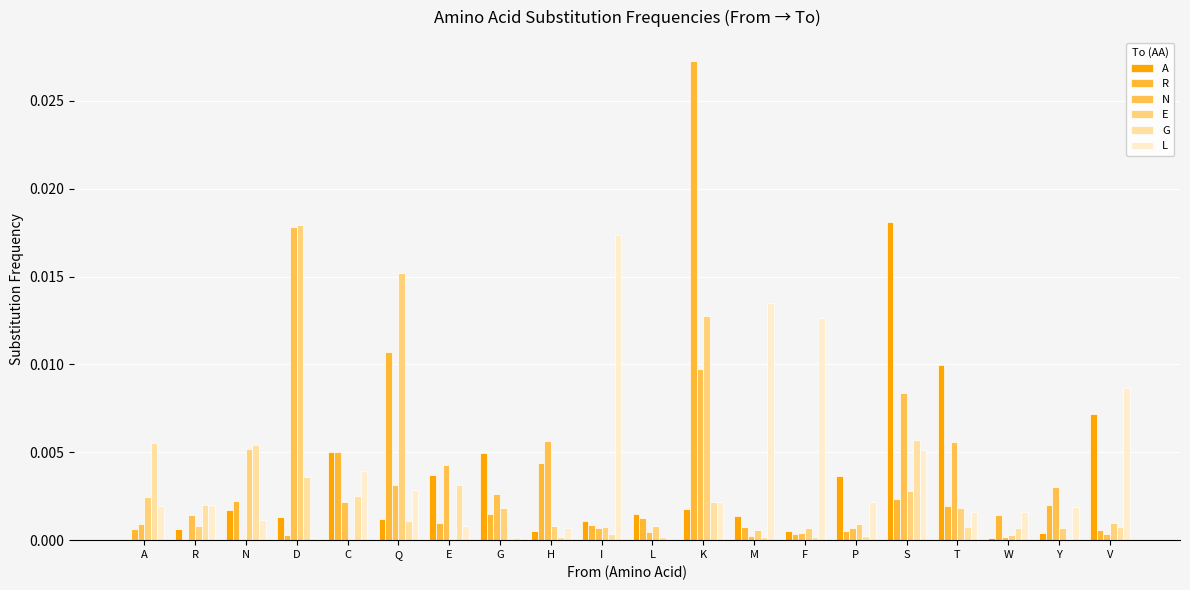

At which category is the sum across all series the highest?

K